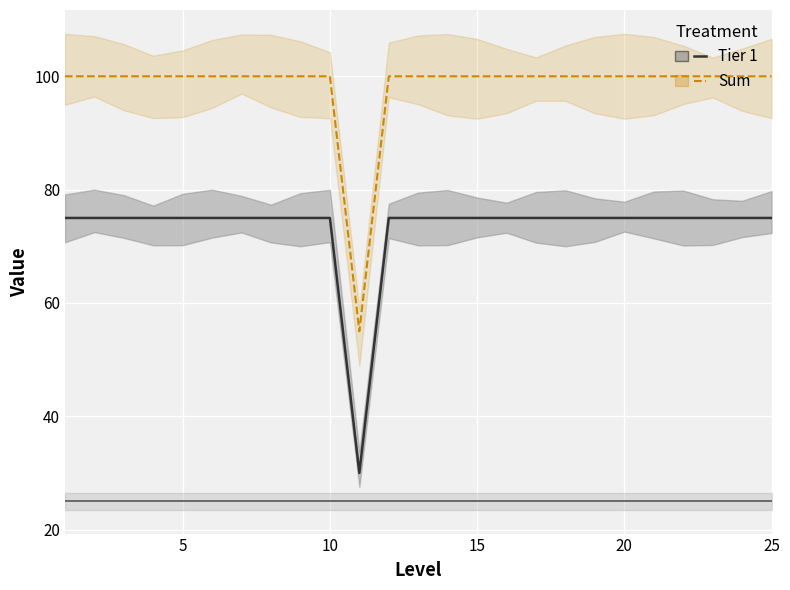

At which category is the sum across all series the highest?

1